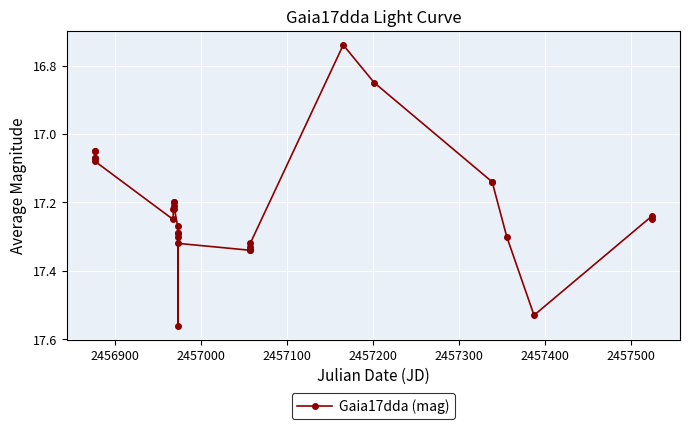

Does the chart display data point markers on the line(s)?

Yes